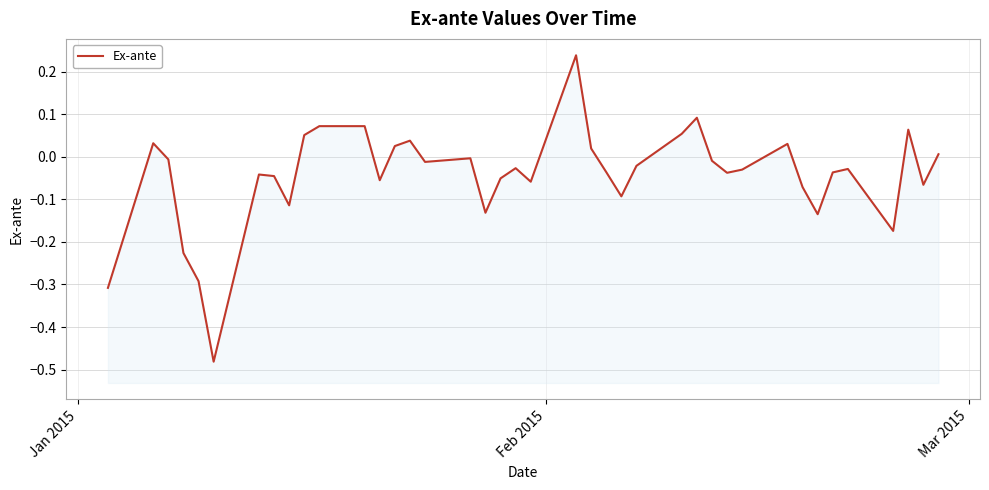

The value at 10 is 0.1. True or false?

False